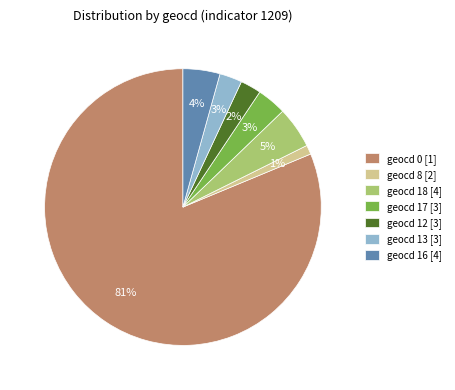

Which category accounts for the majority?

geocd 0 [1]